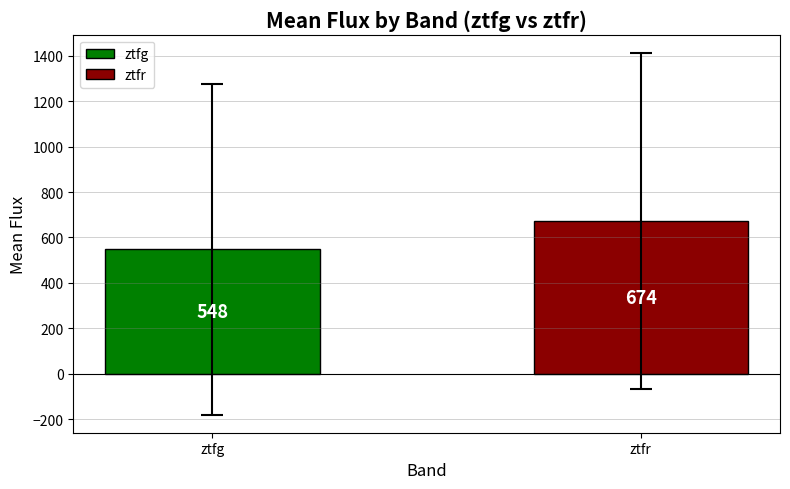

What is the average value?

611.0